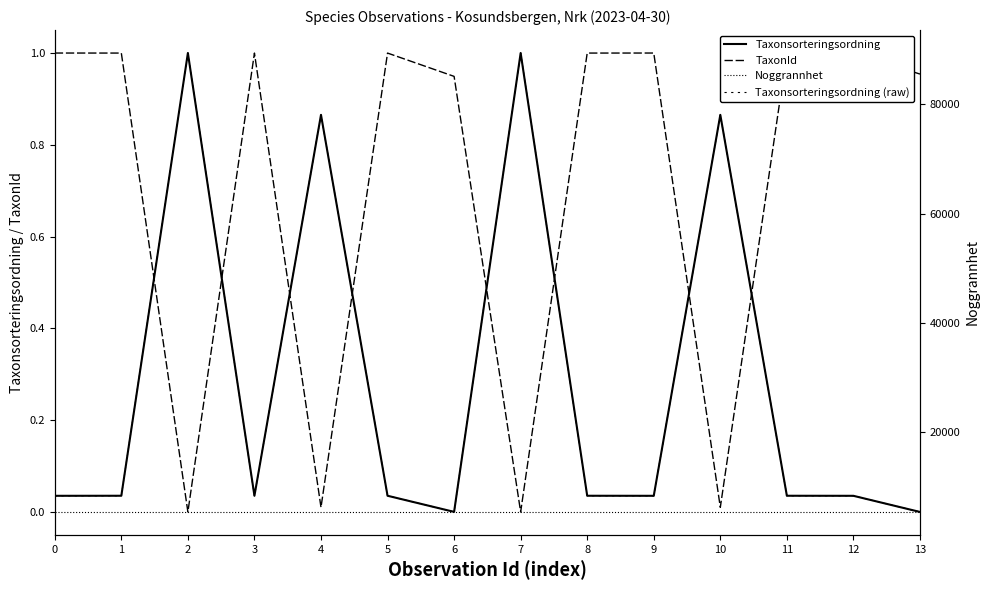

At which category is the sum across all series the highest?

2